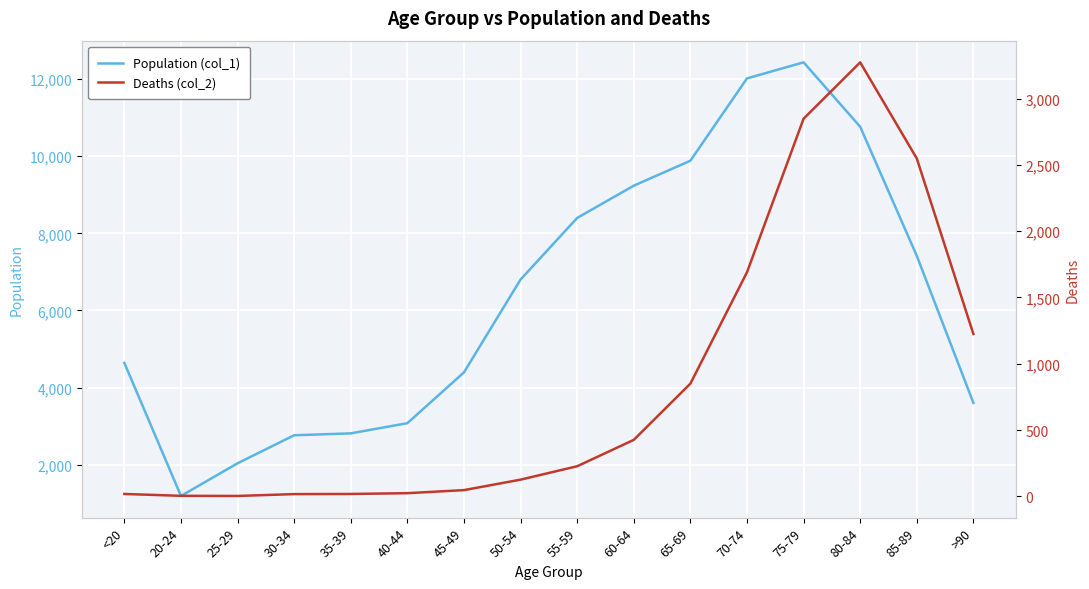

In Deaths (col_2), how many points are higher than both neighbors (excluding endpoints)?

1